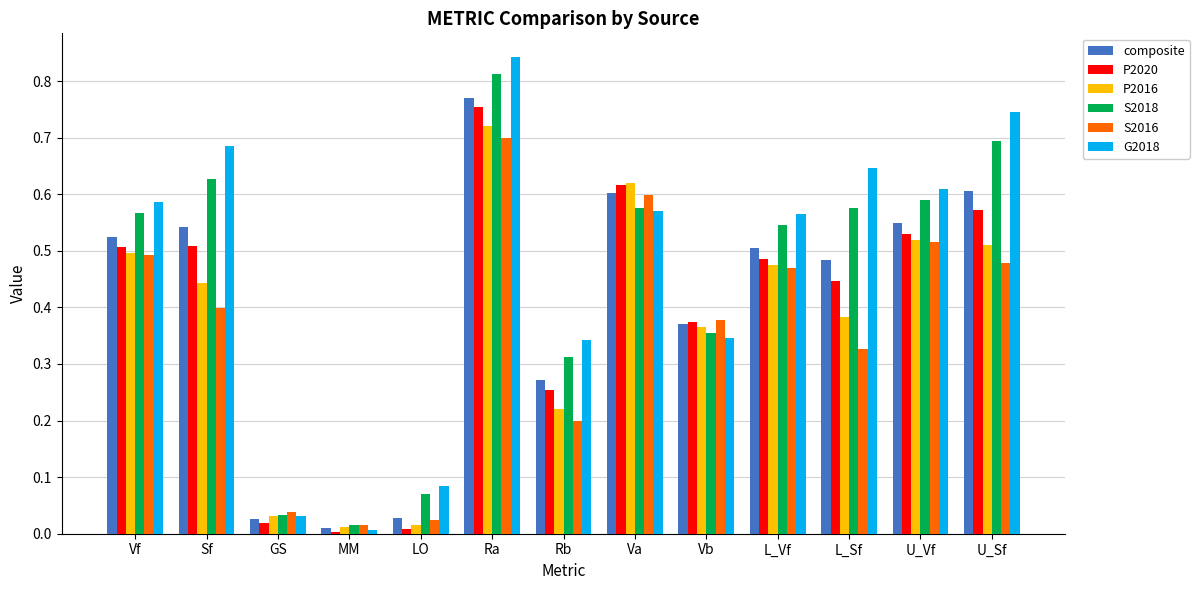

Between Rb and U_Sf, which series saw the biggest shift?

G2018